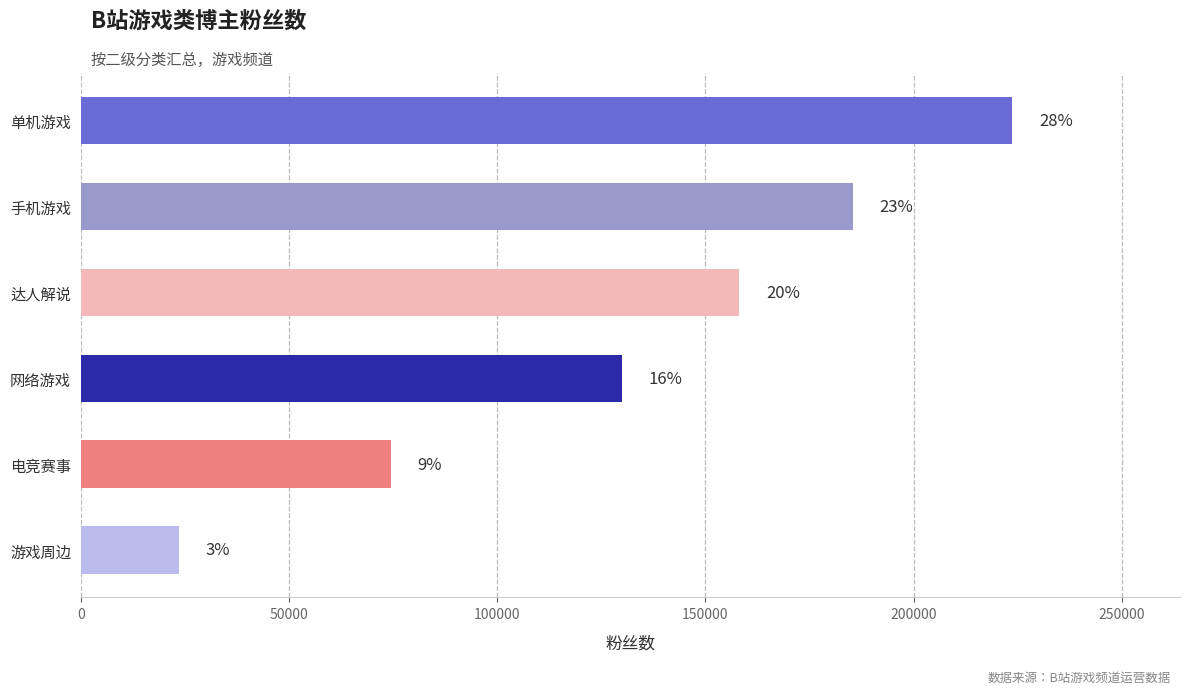

How many bars are there in total?

6